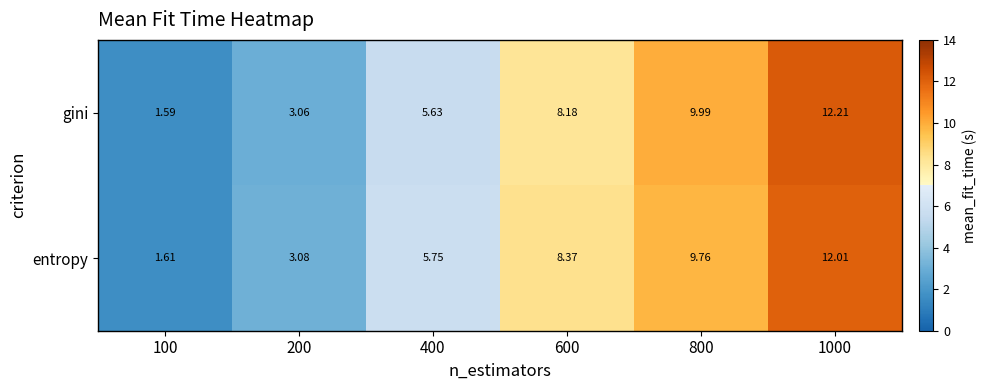

At which category does the chart reach its minimum across all series?

100